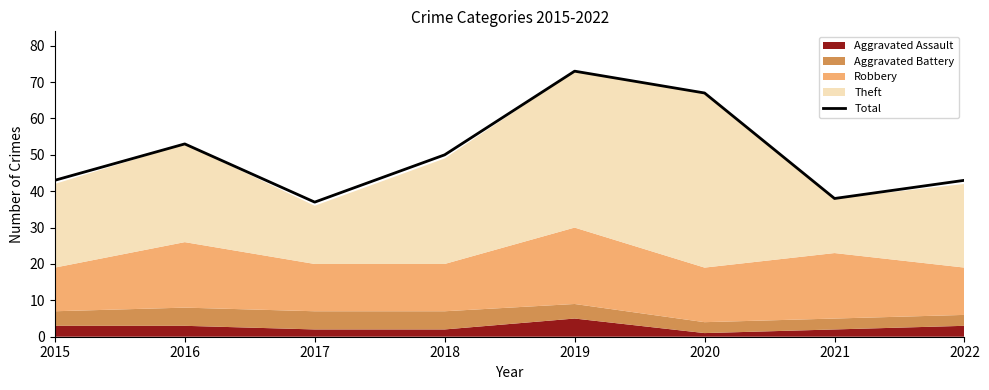

How many interior local peaks (higher than both neighbors) does the data have?

2